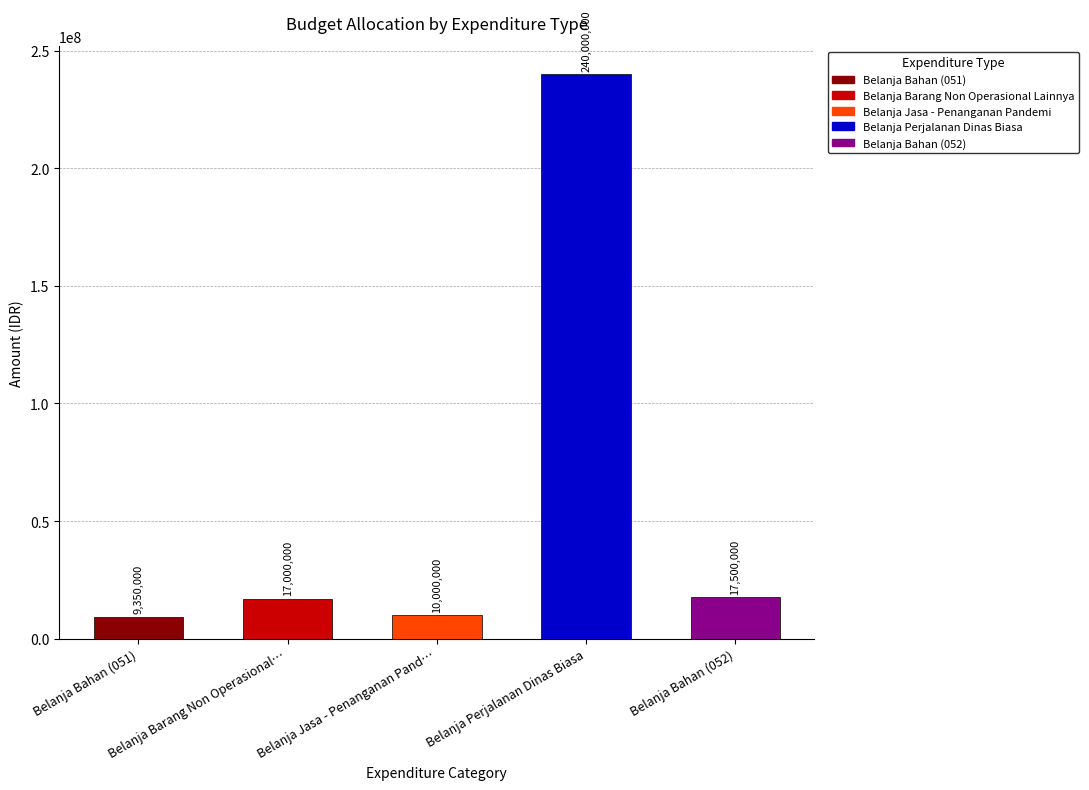

What is the smallest value displayed?

9350000